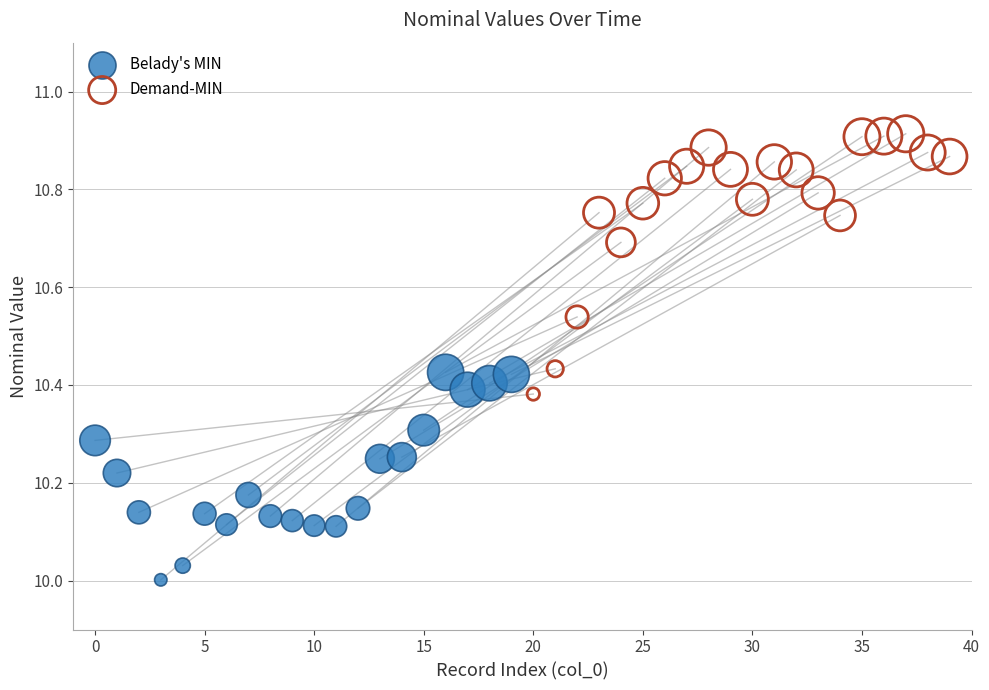

Which series reaches the minimum Y coordinate?

Belady's MIN